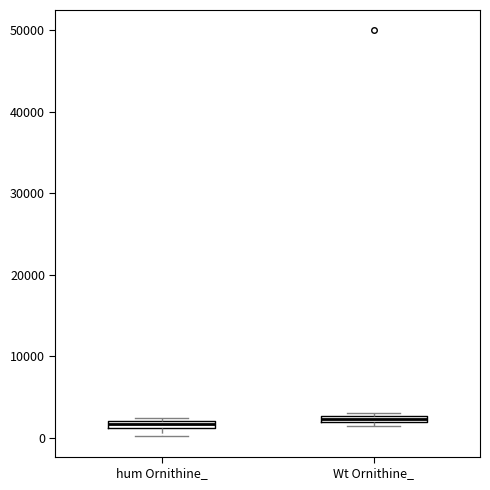

Where is the lower edge of the box for hum Ornithine_ on the y-axis? The values are not printed on the chart, so give them approximately, as read against the axis.

1000